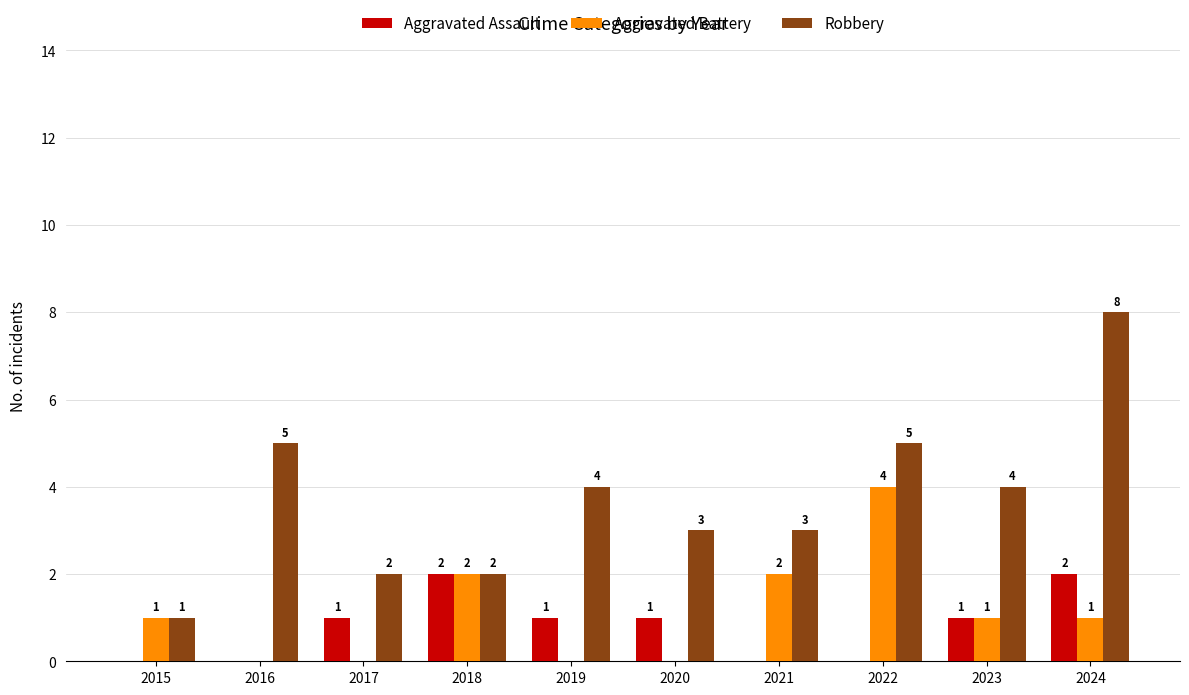

The Robbery series shows 2 at 2019. True or false?

False